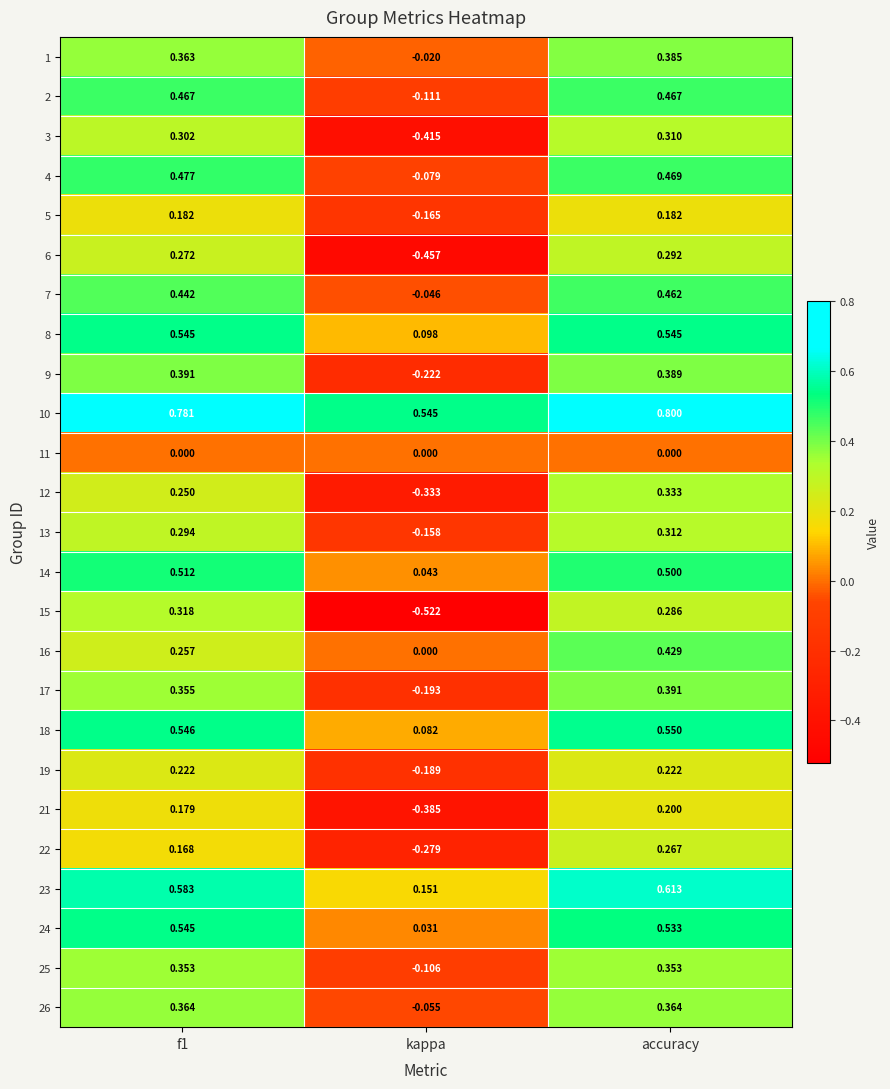

At which label does 6 reach its peak?

accuracy